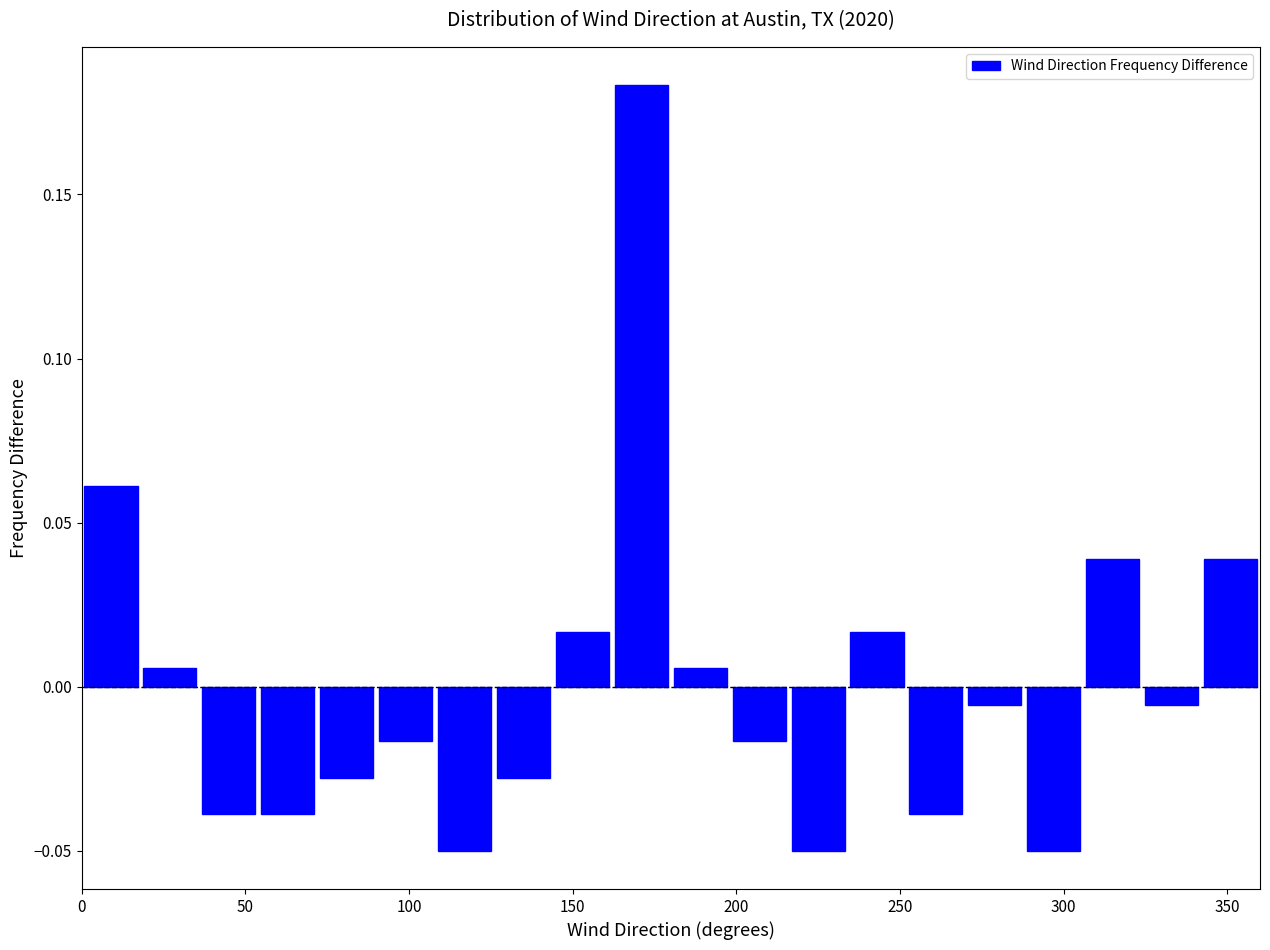

Read against the x-axis, roughly where is the centre of the tallest bar?

170